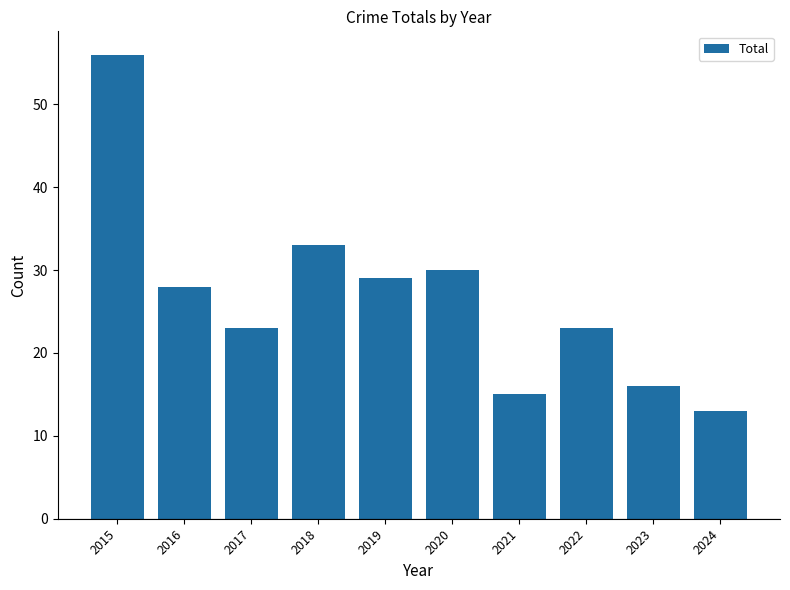

How many bars are there in total?

10